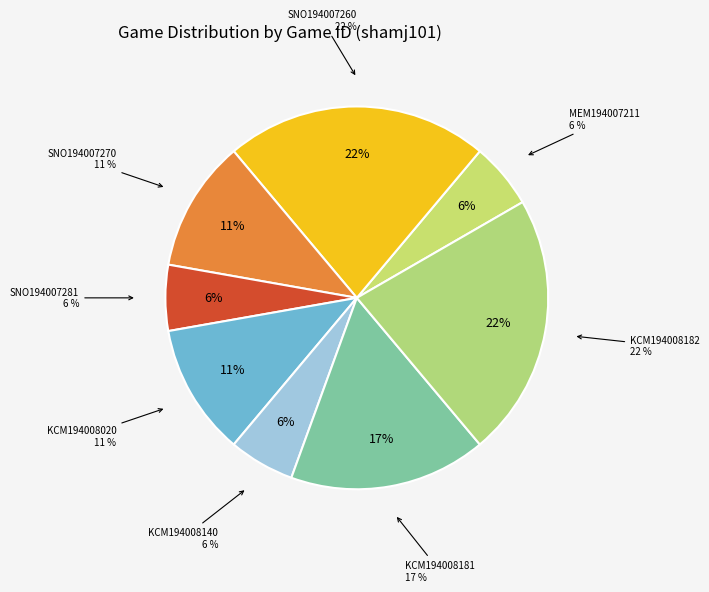

Rank the categories by value from lowest to highest.

MEM194007211, SNO194007281, KCM194008140, SNO194007270, KCM194008020, KCM194008181, SNO194007260, KCM194008182